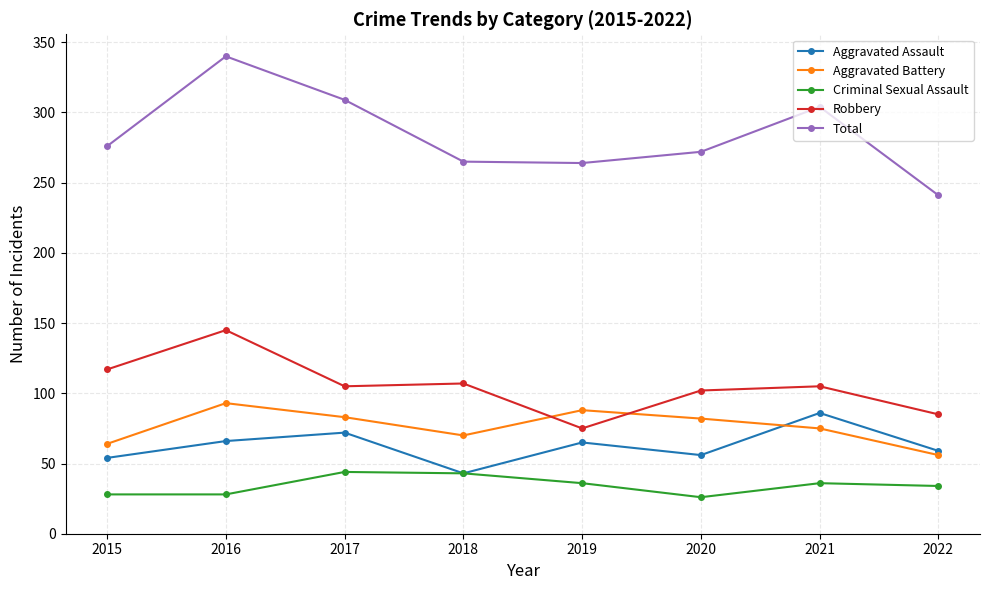

What is the sum of all Aggravated Assault values?

501